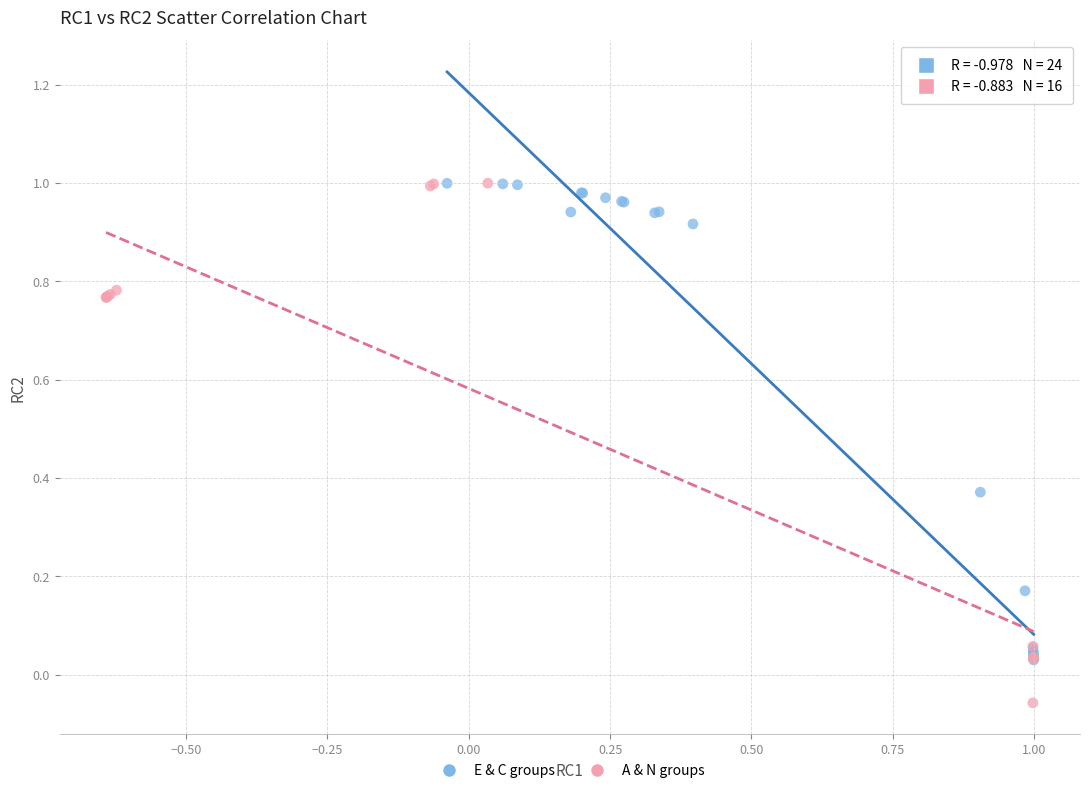

Which series reaches the minimum Y coordinate?

A & N groups